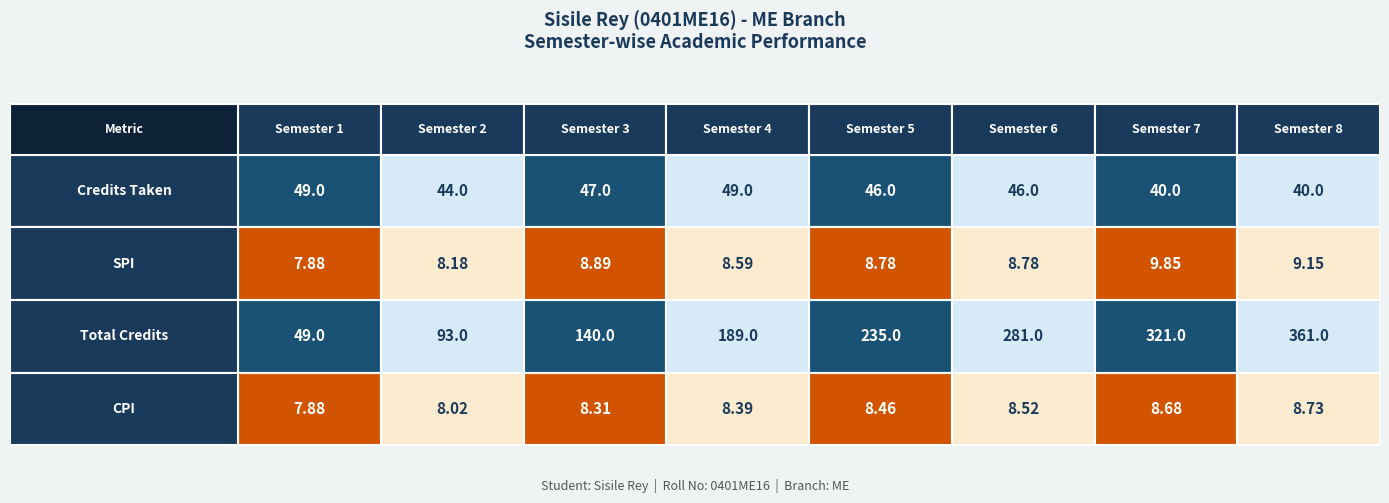

What is the difference between the highest and lowest values at Credits Taken?

9.0